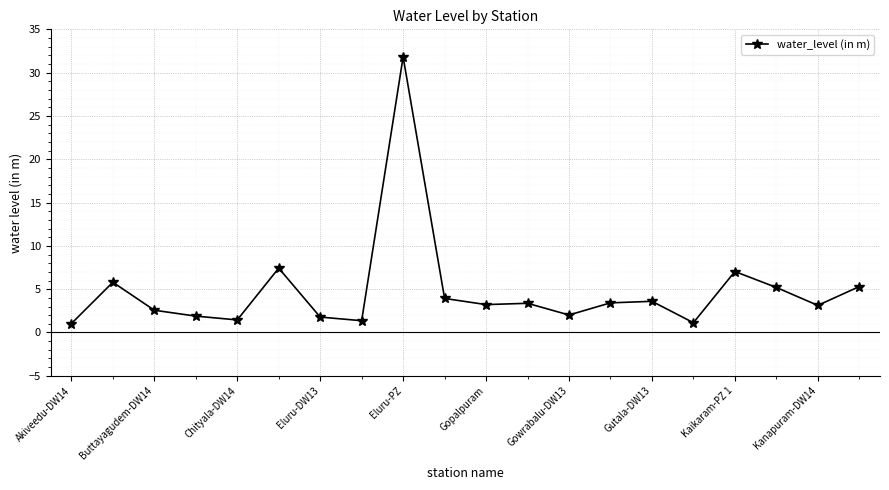

What is the difference between the maximum and second lowest values?

30.7